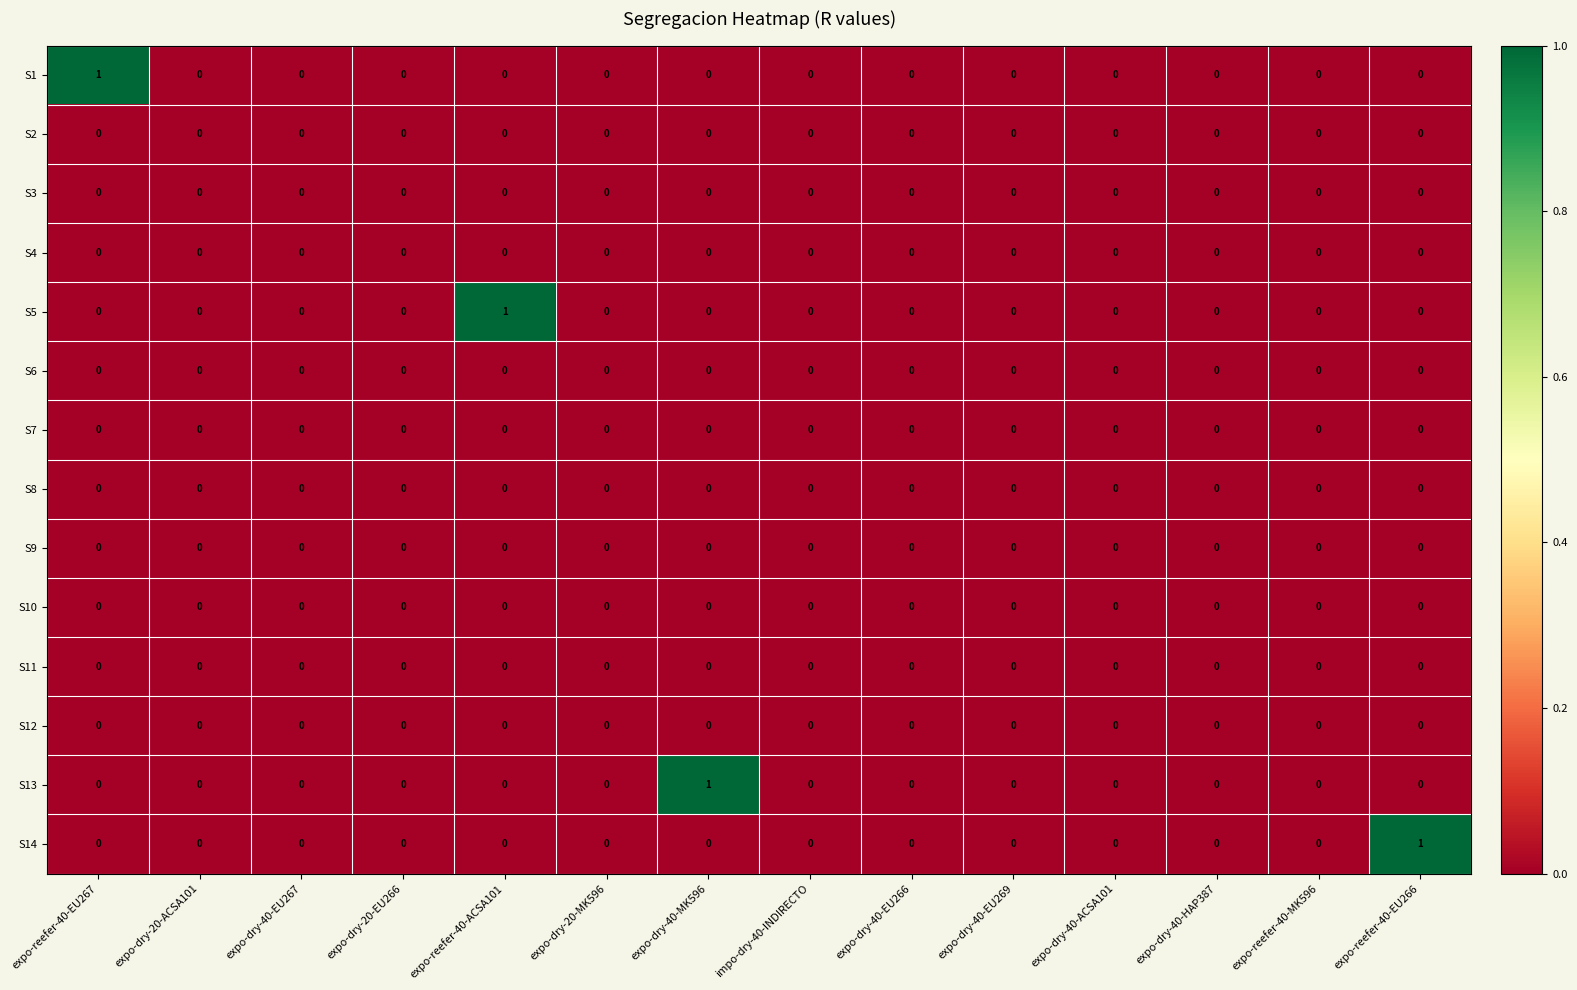

Between expo-dry-40-EU267 and expo-reefer-40-ACSA101, which series saw the biggest shift?

S5